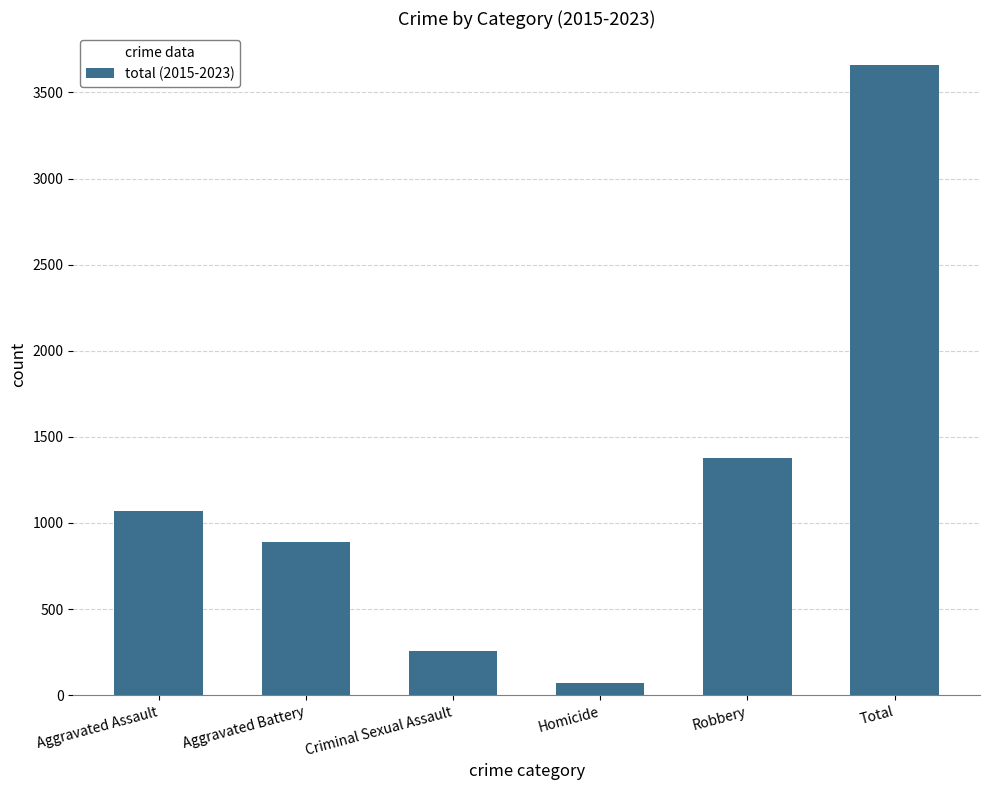

Does the chart contain any negative values?

No